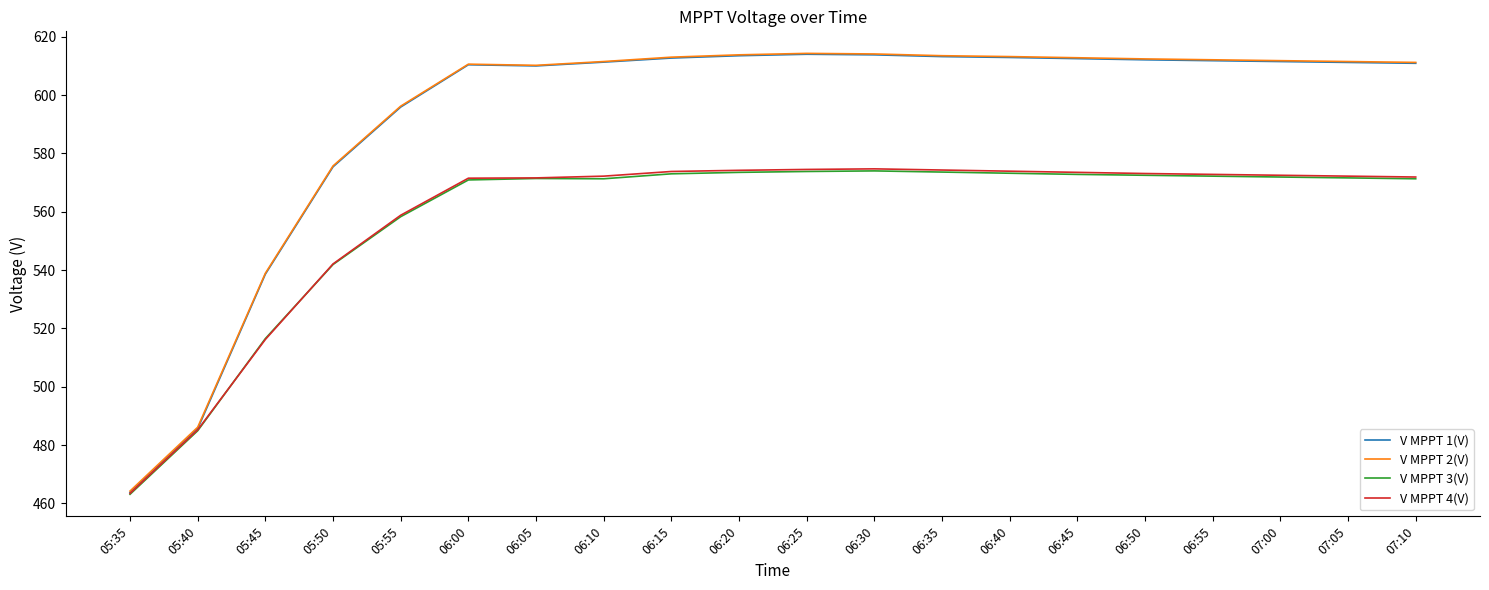

What is the spread (max minus min) of values at 06:50?

39.9